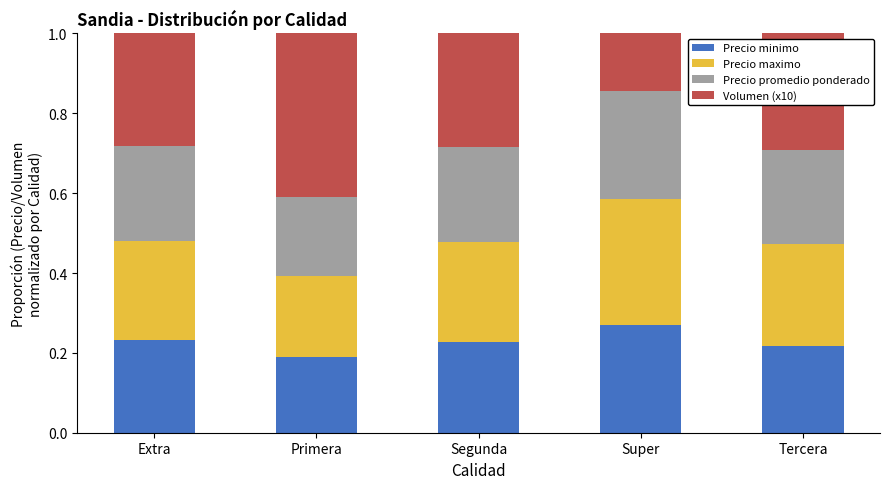

What is the total value across all series at Tercera?

1.0